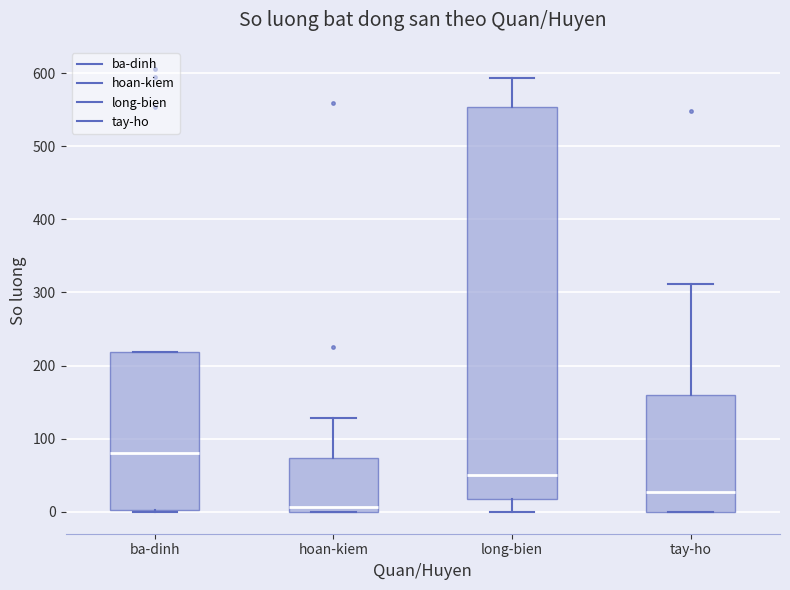

Reading left to right, transcribe this box plot: for each box, give where its median line is, the range the box spans, and where its two whiskers end, as read against the y-axis. The values are not printed on the chart, so give them approximately, as read against the axis.

ba-dinh: median 80, box 0 to 220, whiskers 0 to 220
hoan-kiem: median 10, box 0 to 70, whiskers 0 to 130
long-bien: median 50, box 20 to 550, whiskers 0 to 590
tay-ho: median 30, box 0 to 160, whiskers 0 to 310